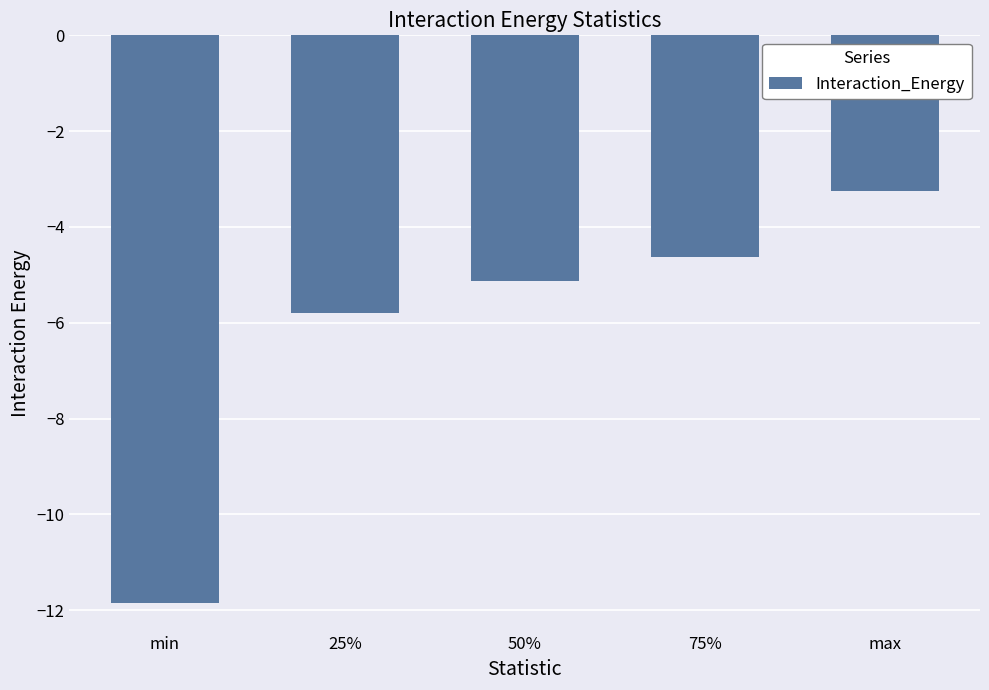

At which category does the chart reach its minimum across all series?

min